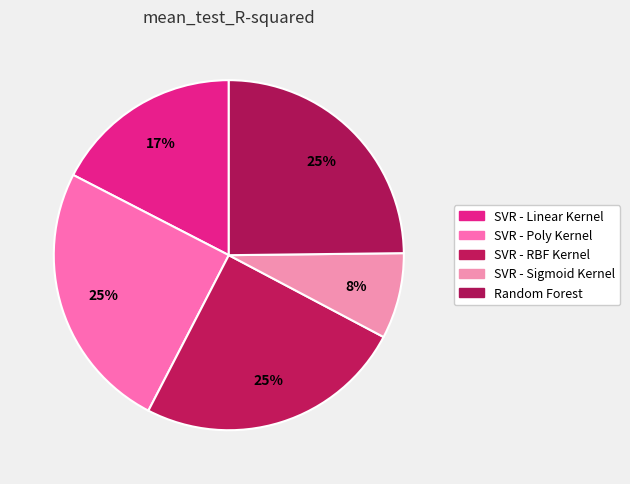

To the nearest percent, what is the average slice percentage?

20%